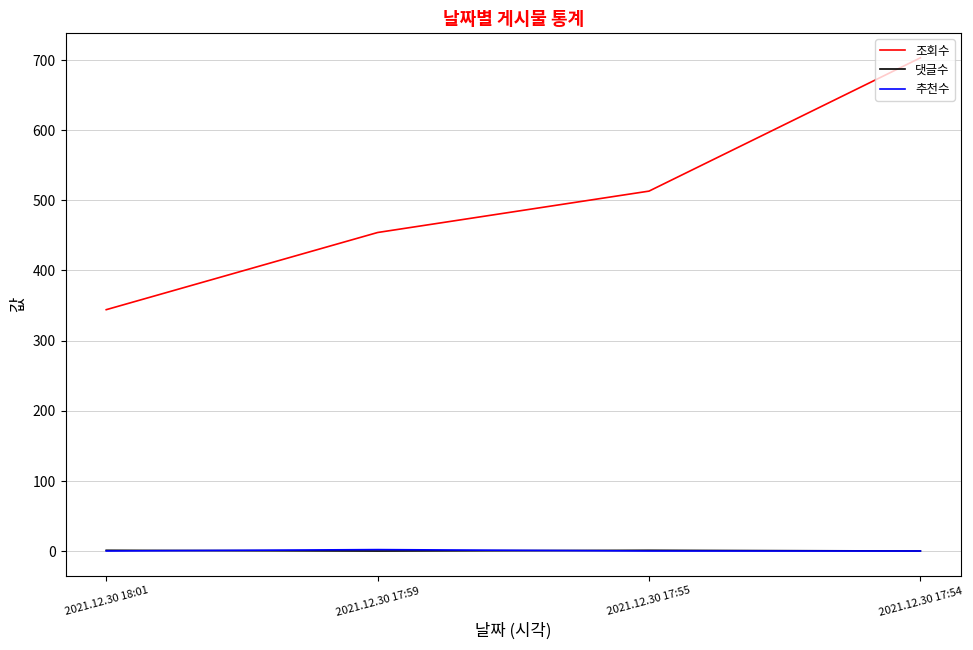

Which series changed the most between 2021.12.30 17:59 and 2021.12.30 17:54?

조회수